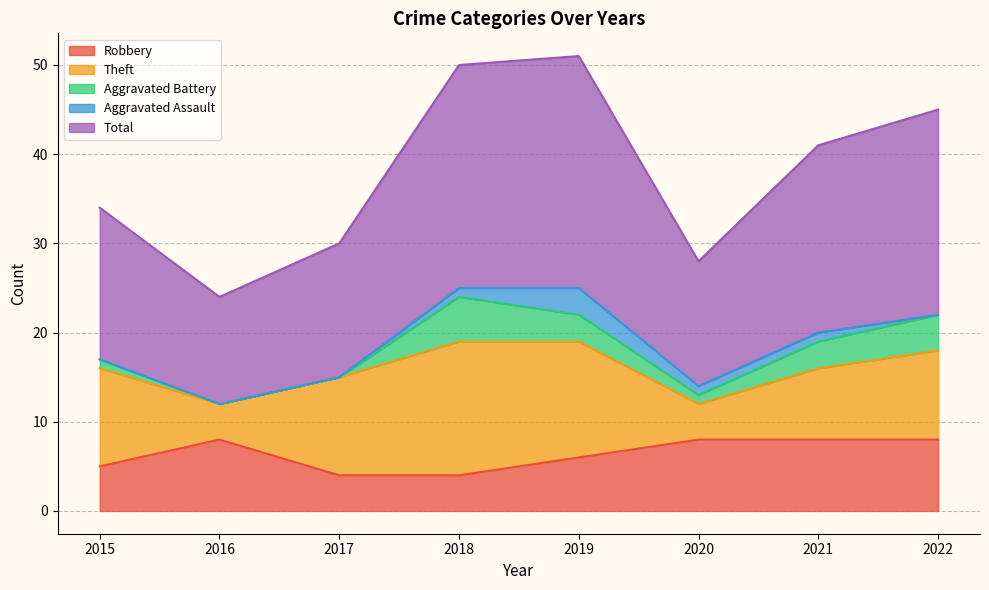

List the series in order of their peak value, lowest first.

Aggravated Assault, Aggravated Battery, Robbery, Theft, Total